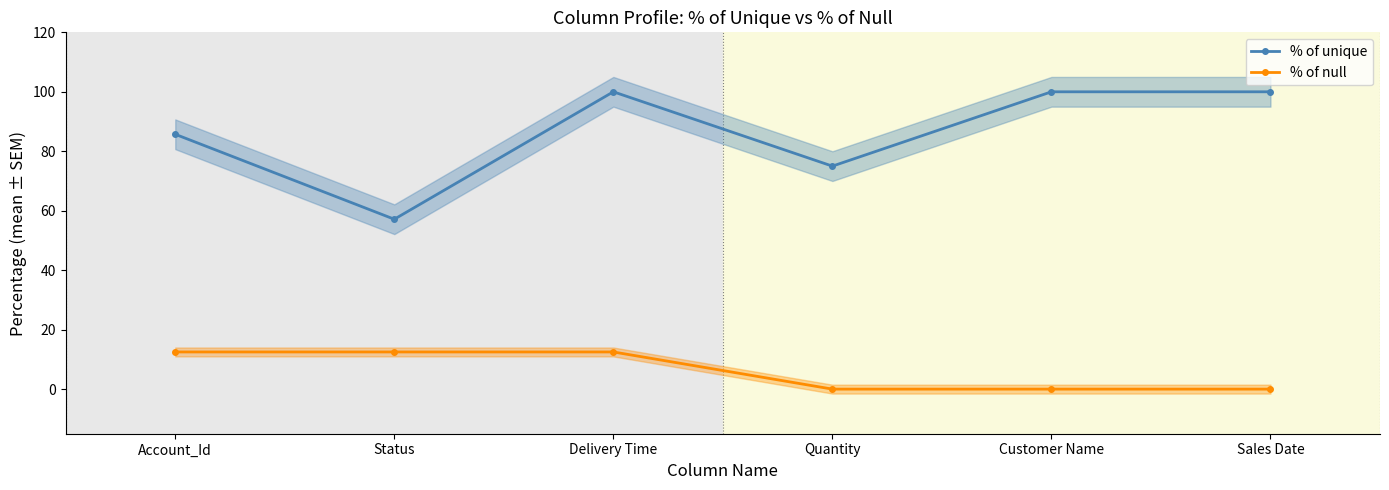

Reading left to right, list all the values displayed in this chart.

% of unique: 85.7	57.1	100.0	75.0	100.0	100.0
% of null: 12.5	12.5	12.5	0.0	0.0	0.0